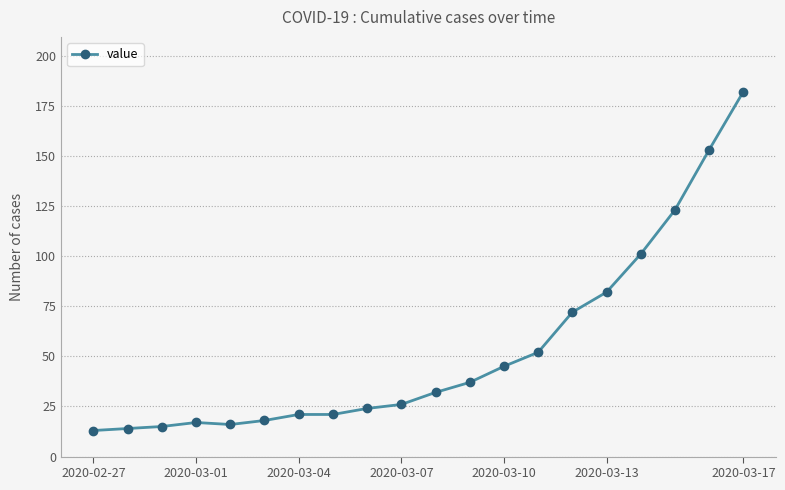

Reading left to right, what are all the values shown in this chart?

13	14	15	17	16	18	21	21	24	26	32	37	45	52	72	82	101	123	153	182